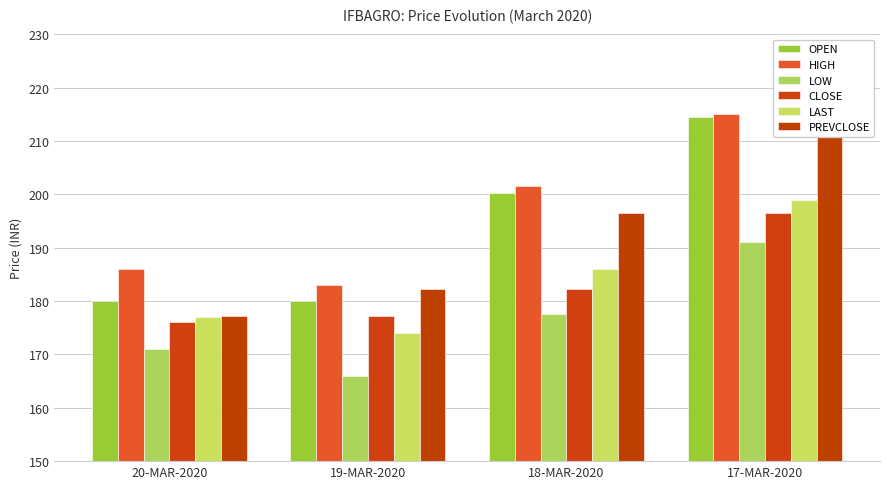

How many data points in LOW are above 177?

2